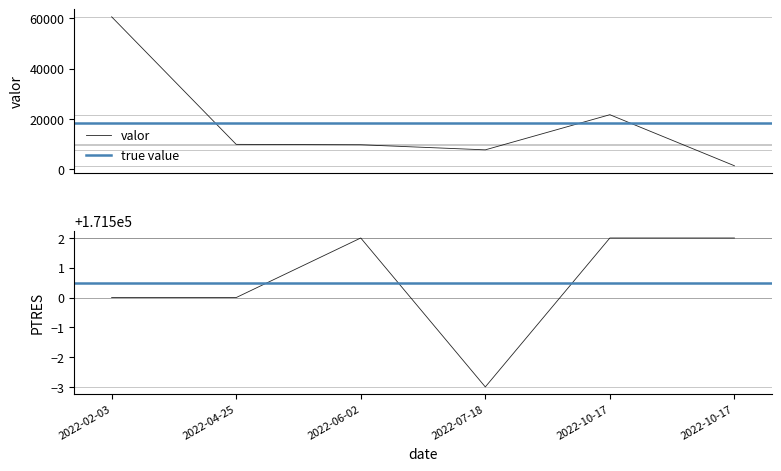

At which category does valor reach its first local peak?

2022-10-17